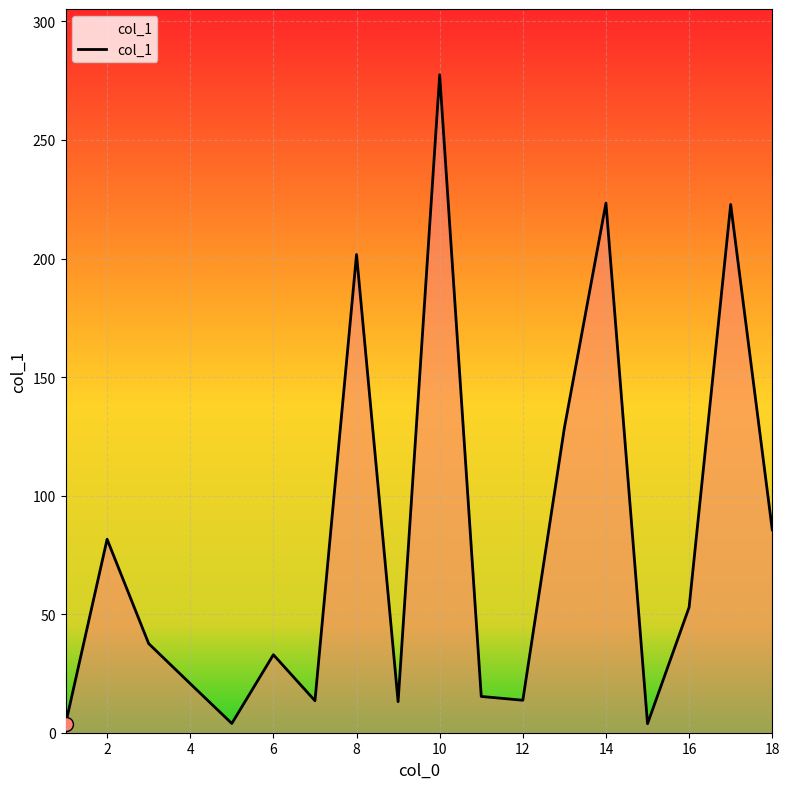

What is the greatest value displayed?

277.5